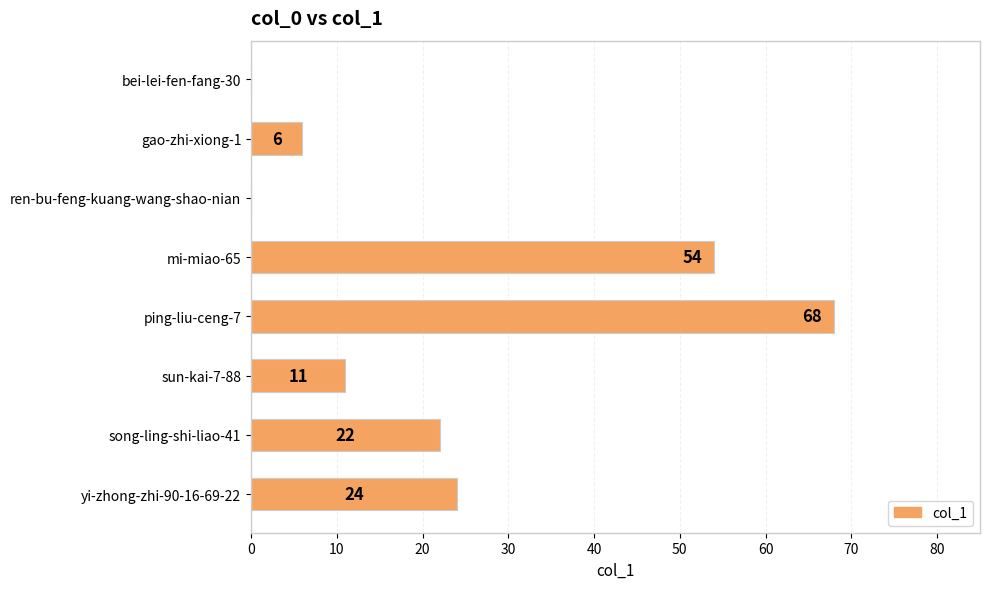

The value at ping-liu-ceng-7 is 115. True or false?

False